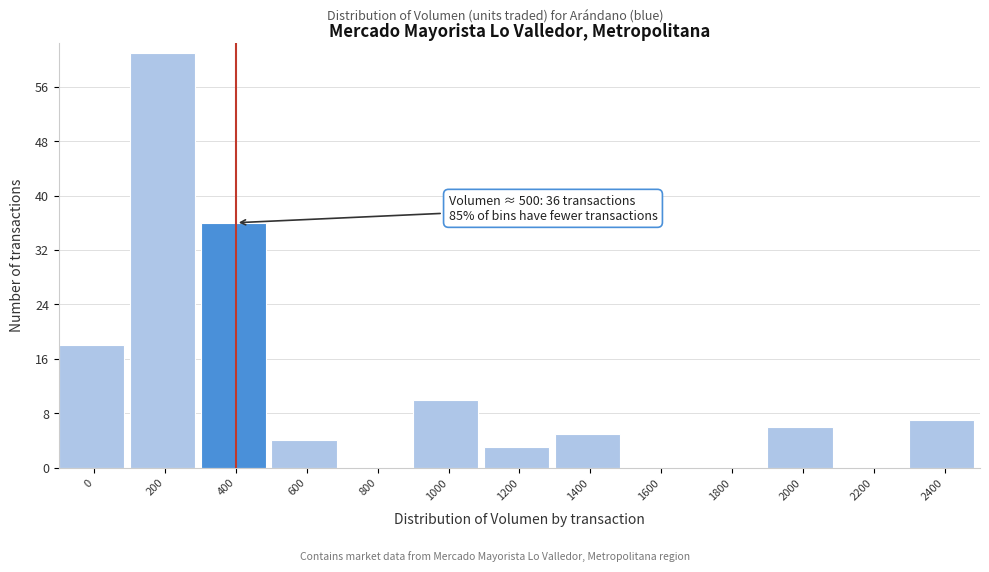

Reading left to right, list all the values displayed in this chart.

0=18	200=61	400=36	600=4	800=0	1000=10	1200=3	1400=5	1600=0	1800=0	2000=6	2200=0	2400=7